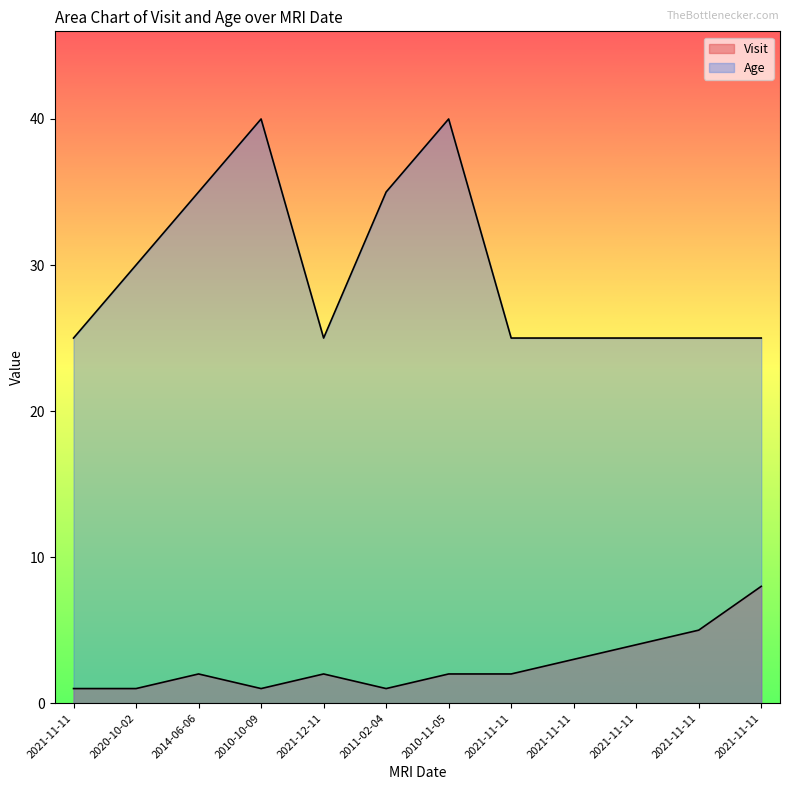

What is the spread (max minus min) of values at 2021-11-11?

24